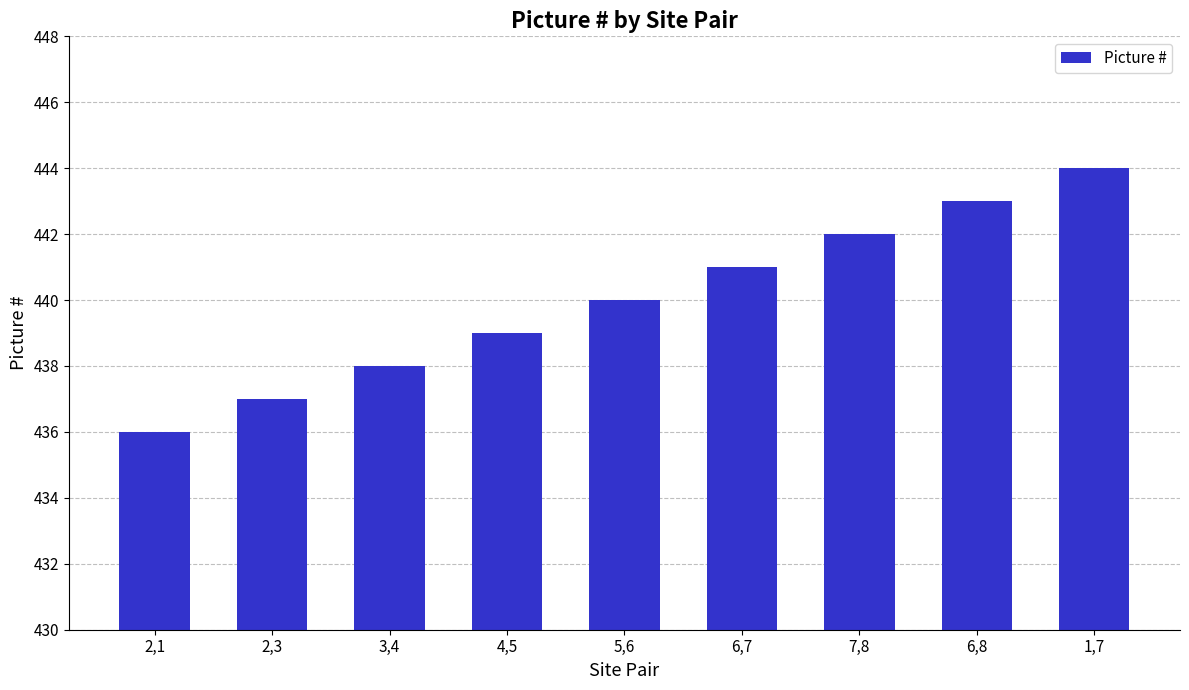

Which has a higher value, 2,1 or 6,8?

6,8